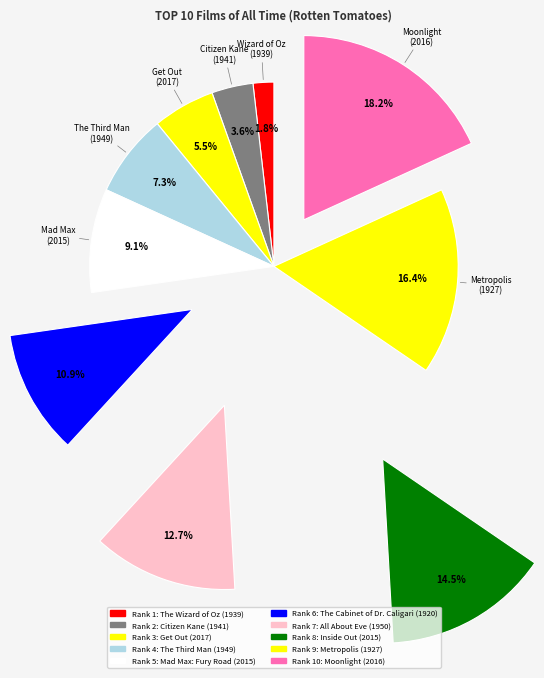

Count the number of slices in the pie.

10